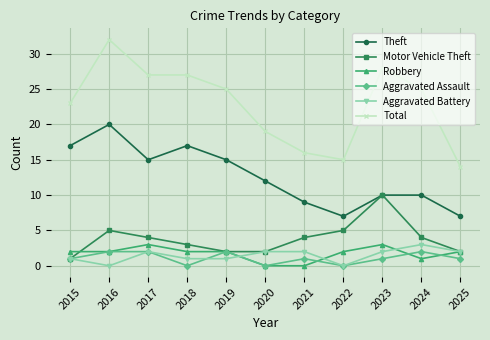

True or false: Total and Robbery intersect in this chart.

False